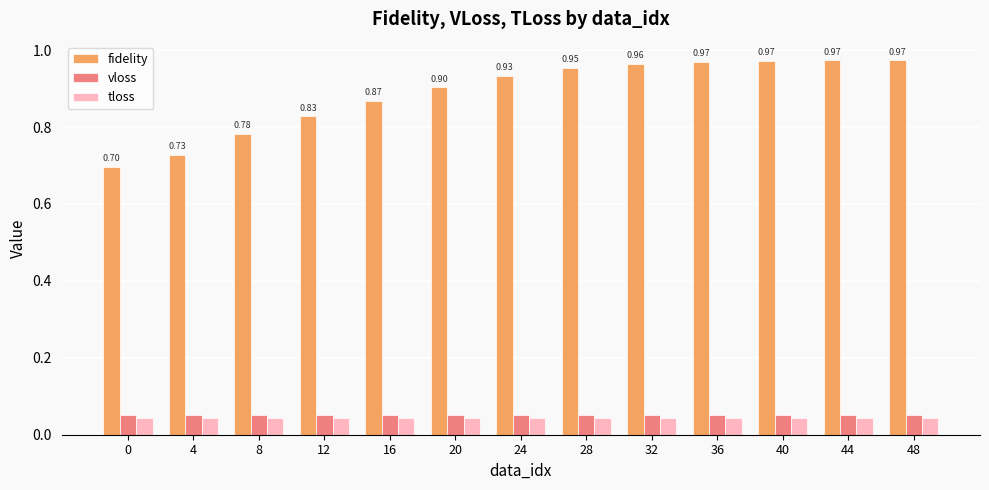

The tloss series shows 0.1 at 44. True or false?

False